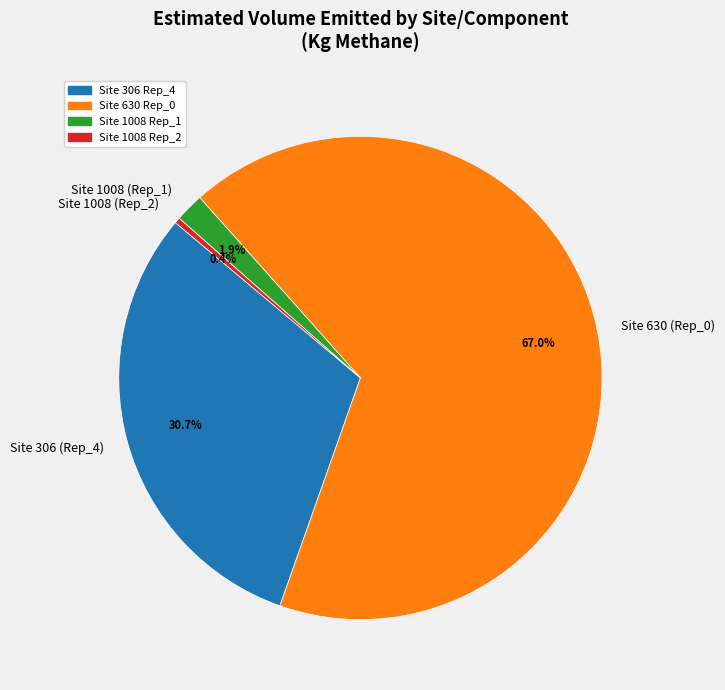

Rank the categories by value from highest to lowest.

Site 630 (Rep_0), Site 306 (Rep_4), Site 1008 (Rep_1), Site 1008 (Rep_2)